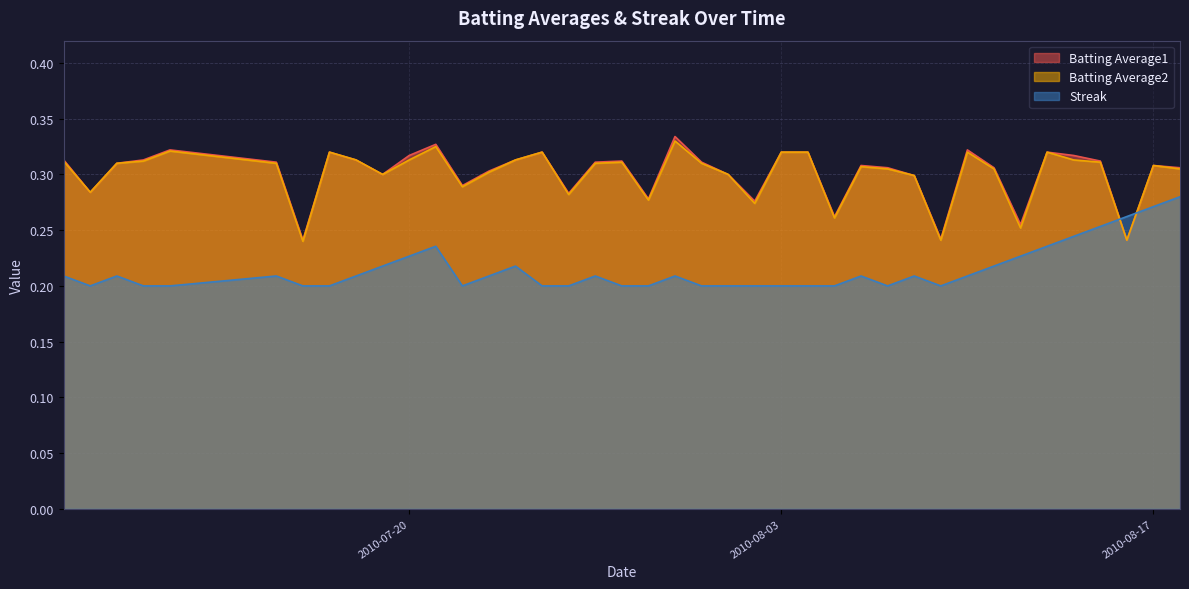

At which label does Streak reach its peak?

2010-08-18